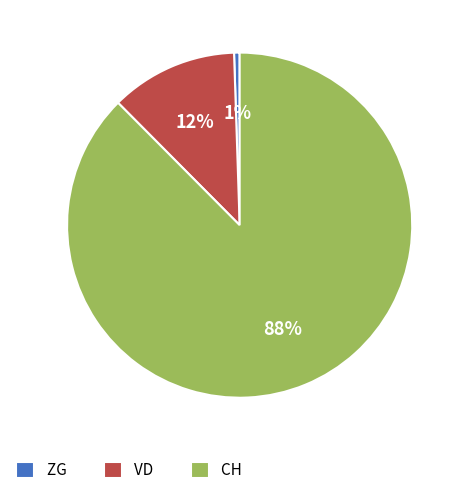

Is there a majority slice in this chart?

Yes